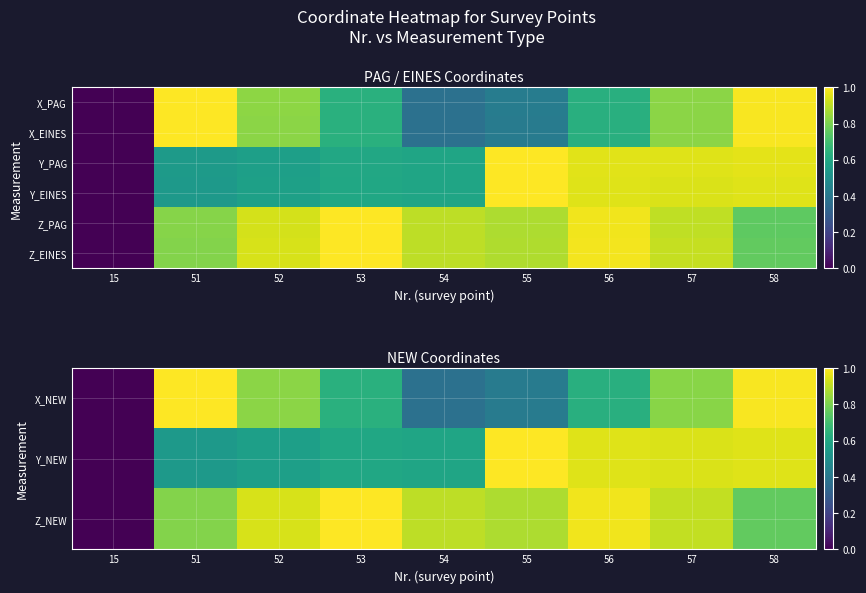

How many data points does each series have?

9